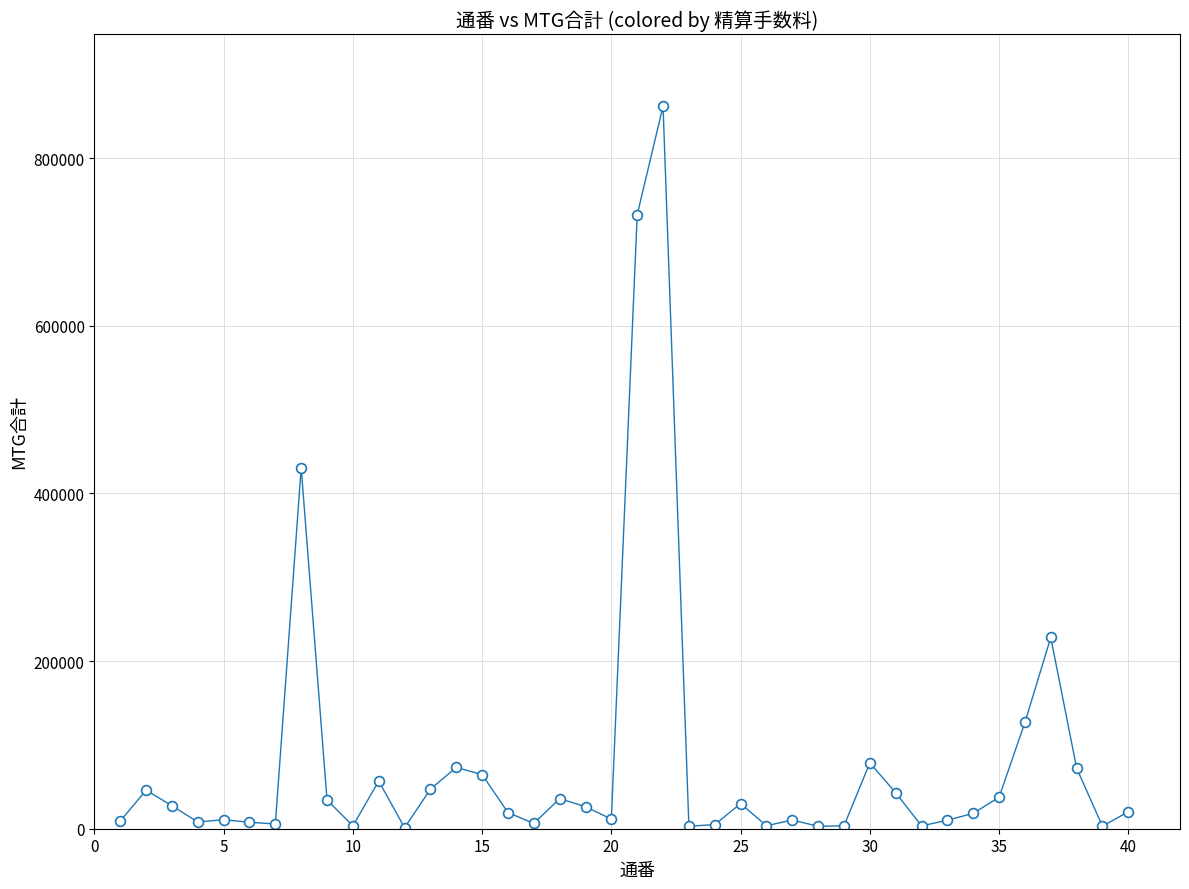

What is the range of X values (max minus min)?

39